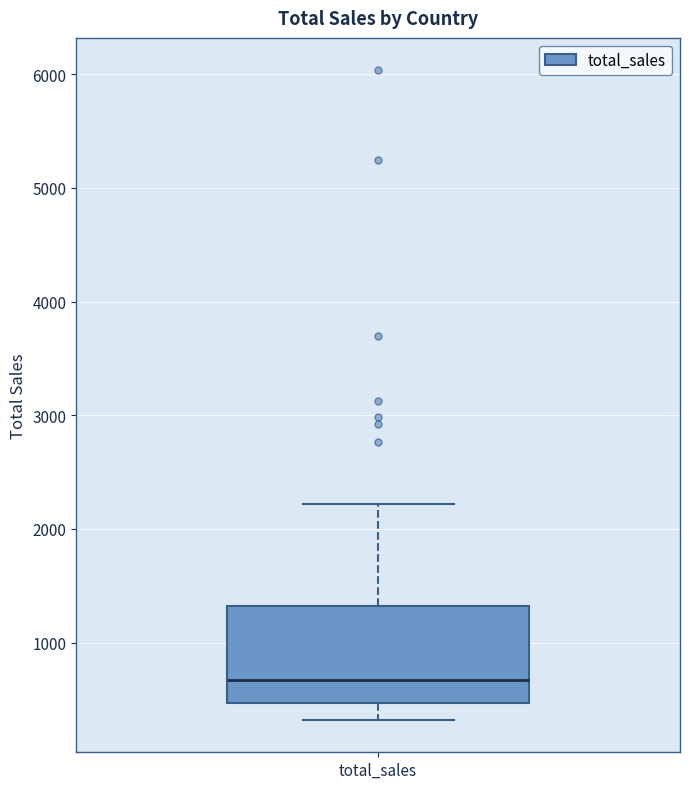

Transcribe this box plot: give where the median line is, the range the box spans, and where the two whiskers end, as read against the y-axis. The values are not printed on the chart, so give them approximately, as read against the axis.

median 700, box 500 to 1300, whiskers 300 to 2200